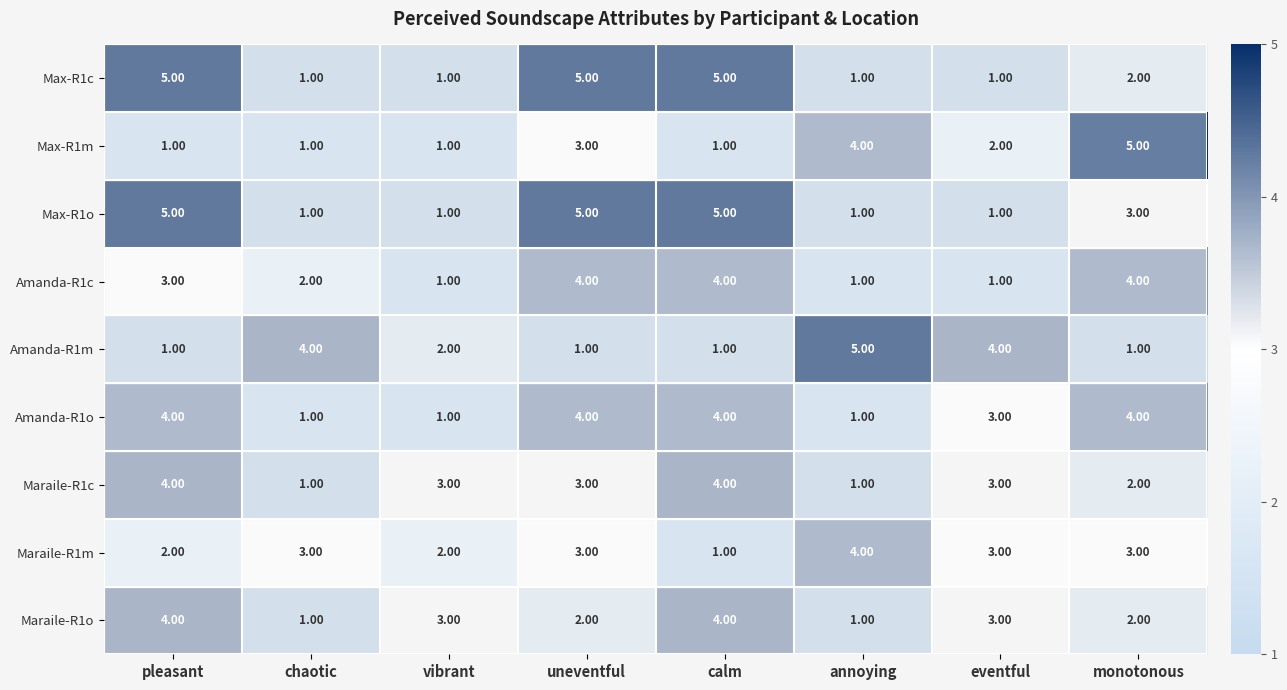

Which series changed the most between chaotic and monotonous?

Max-R1m